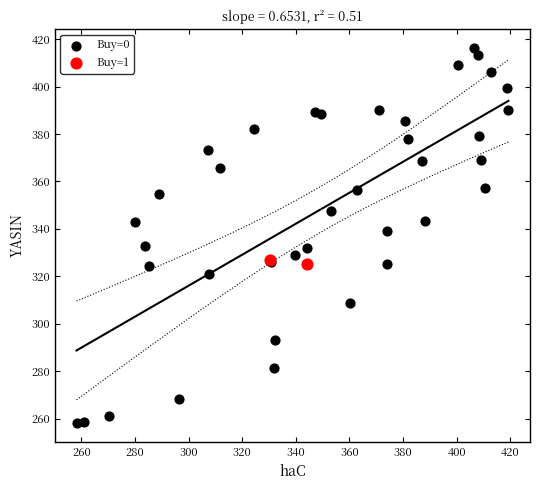

What are all the series names shown in the legend?

Buy=0, Buy=1